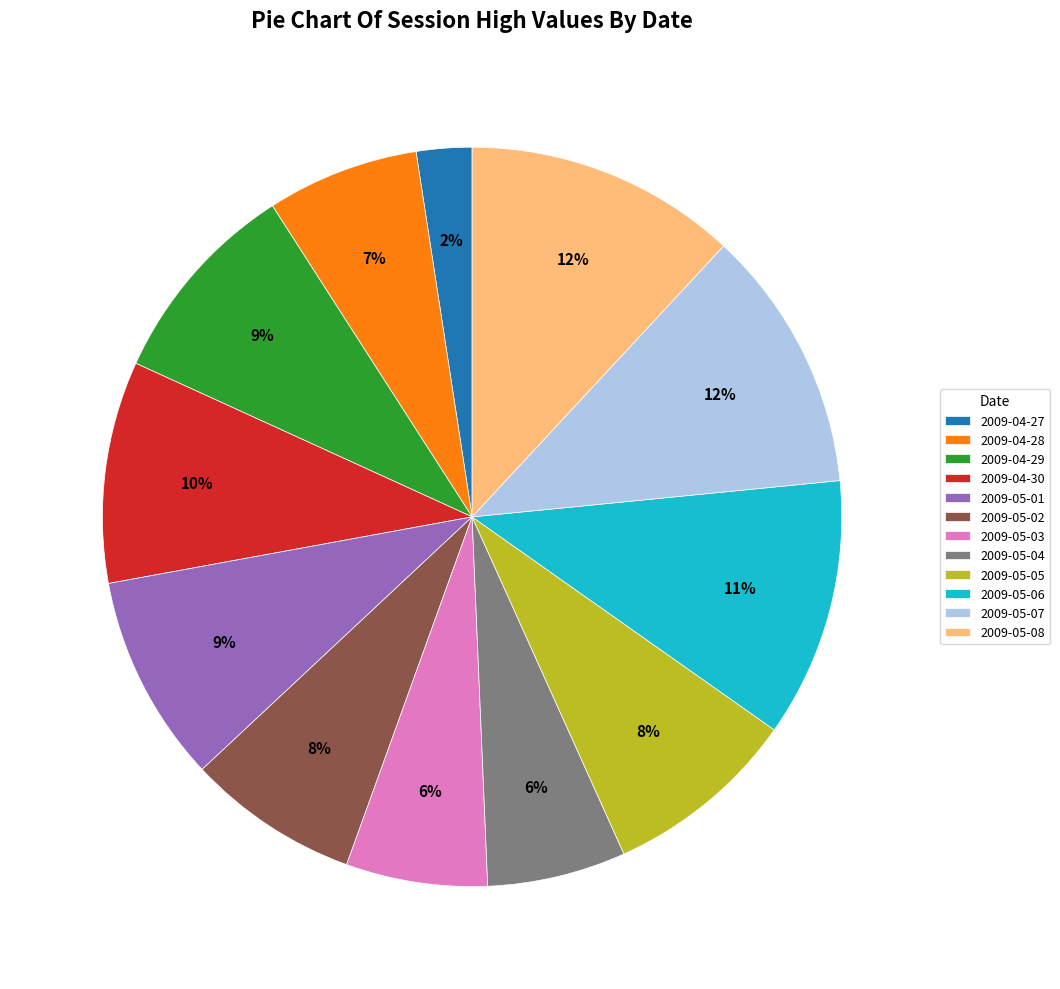

To the nearest percent, what percentage of the pie is 2009-05-04?

6%